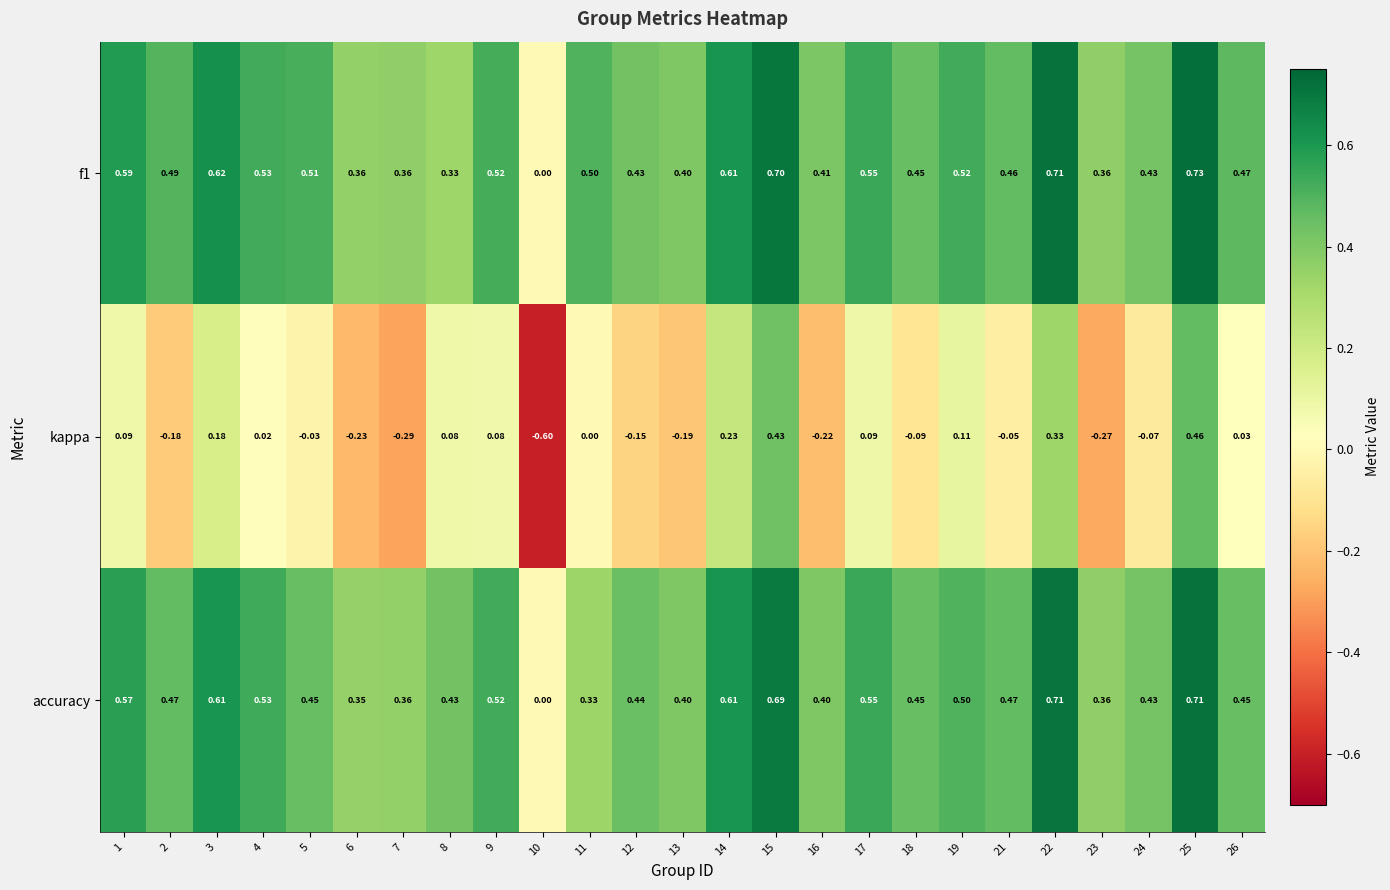

Which series changed the most between 9 and 14?

kappa